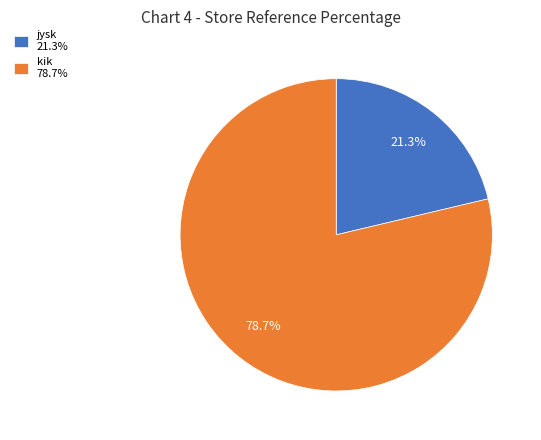

How many slices are in this pie chart?

2